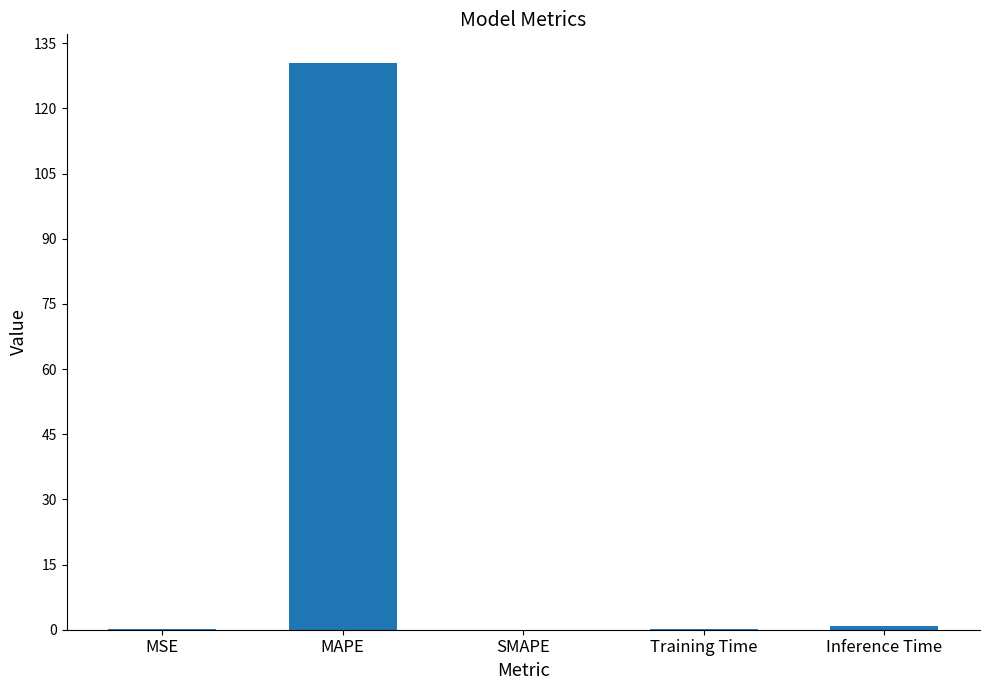

How many series are shown in this chart?

1